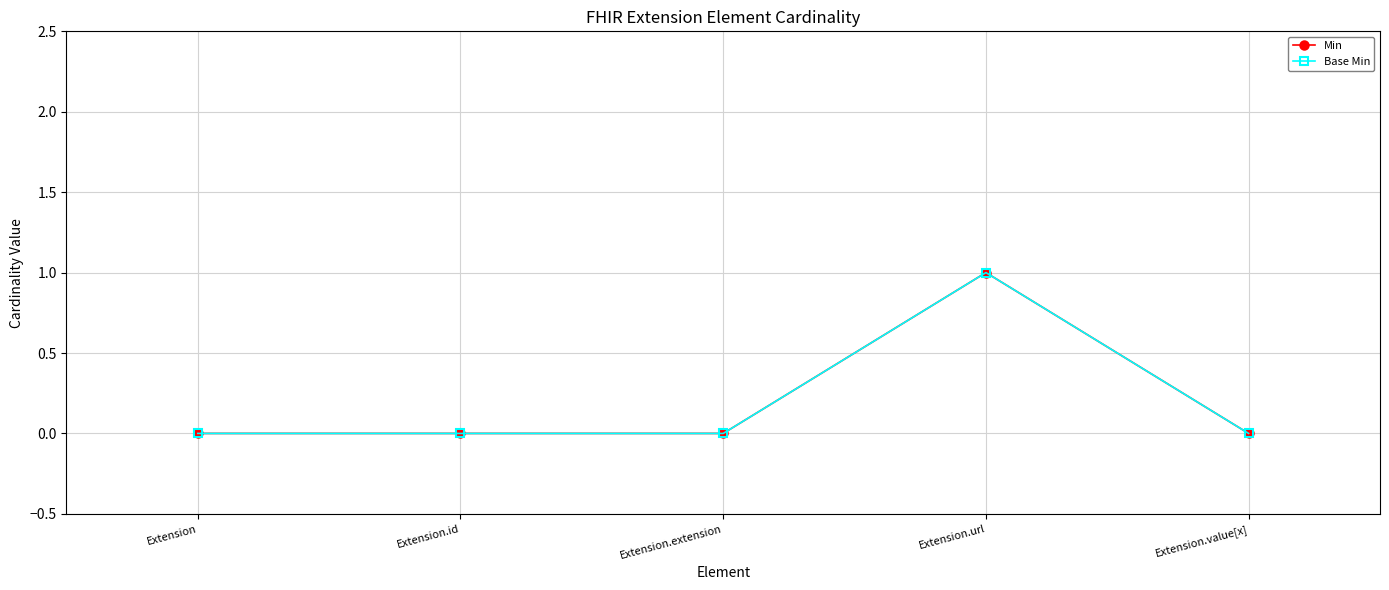

What position from the right is Extension.extension?

3